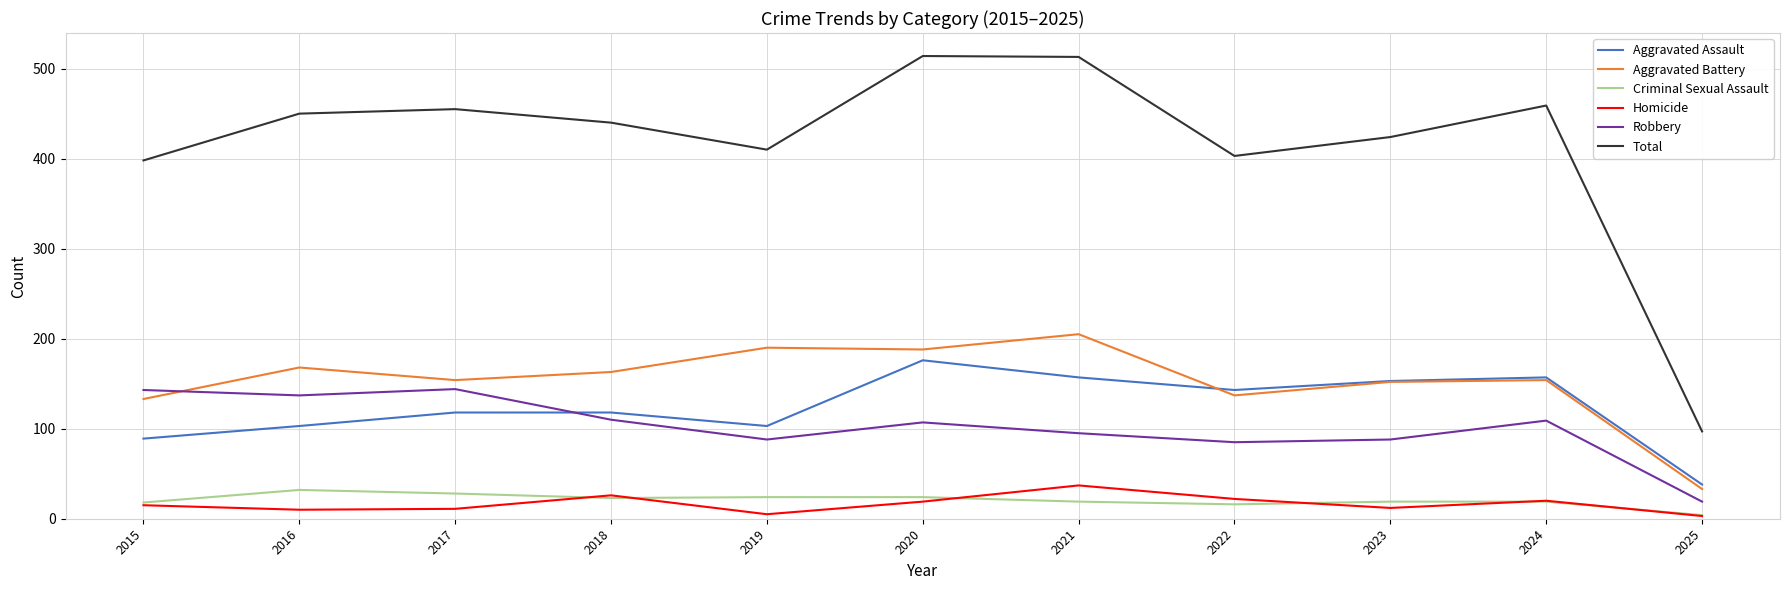

Where is the first local minimum for Robbery?

2016